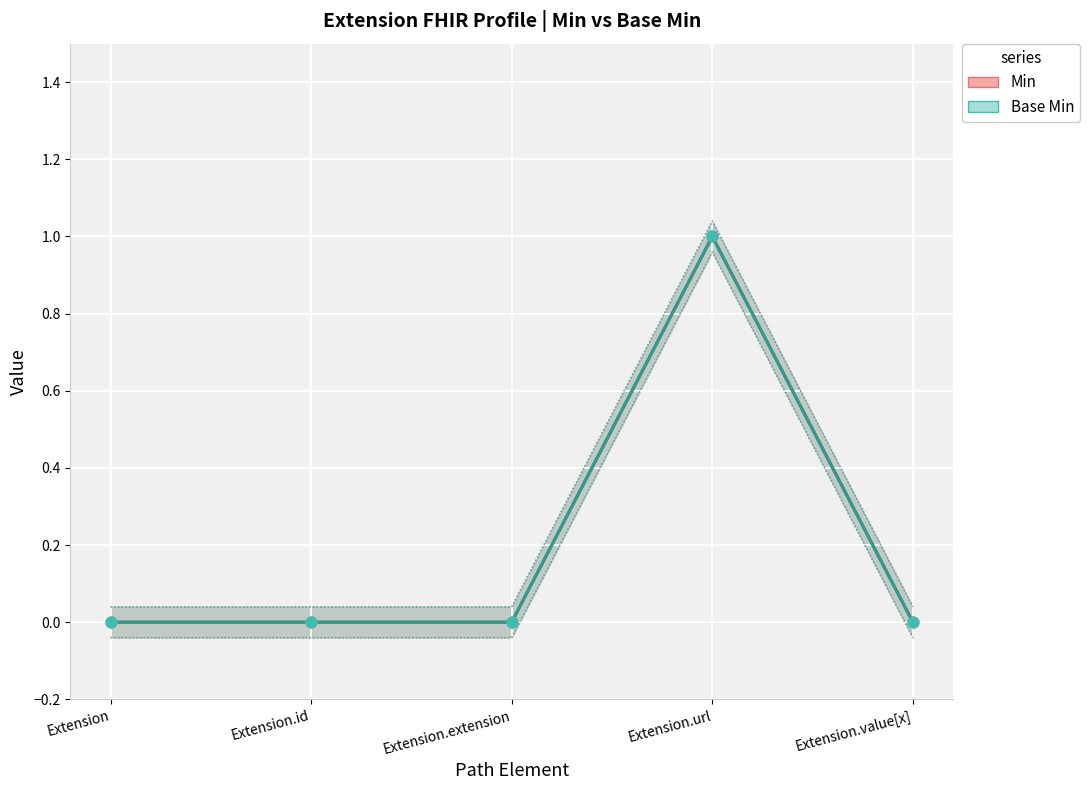

What are all the series names shown in the legend?

Min, Base Min